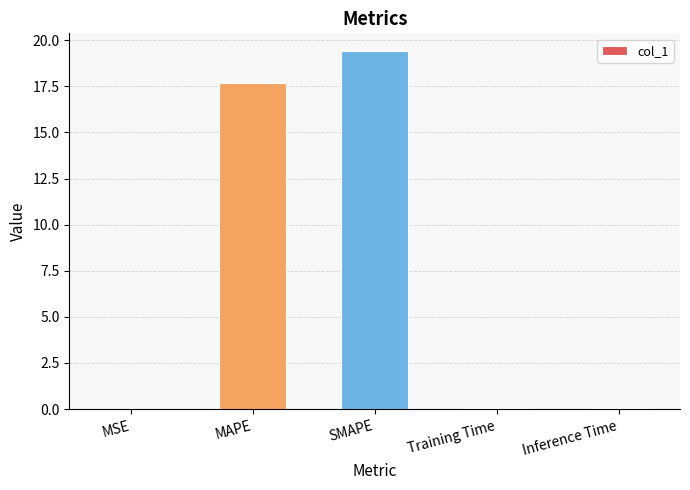

True or false: the data shows 27.9 at MAPE.

False